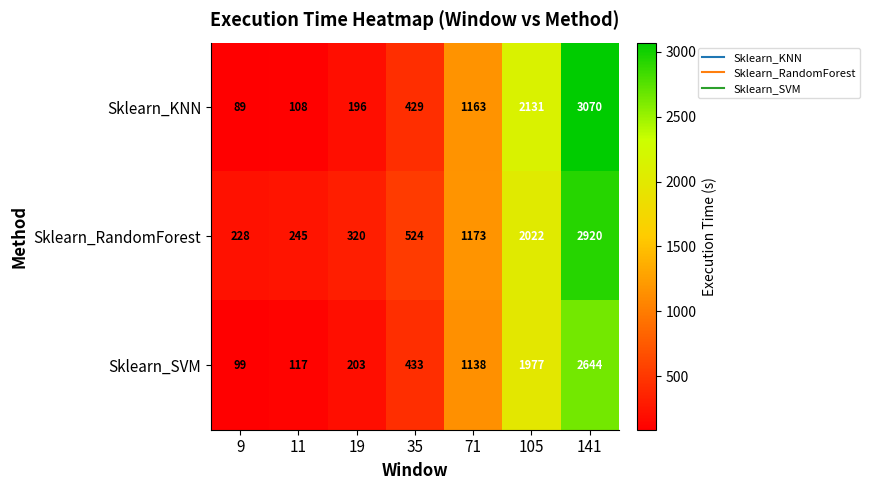

List the series in order of their peak value, highest first.

Sklearn_KNN, Sklearn_RandomForest, Sklearn_SVM